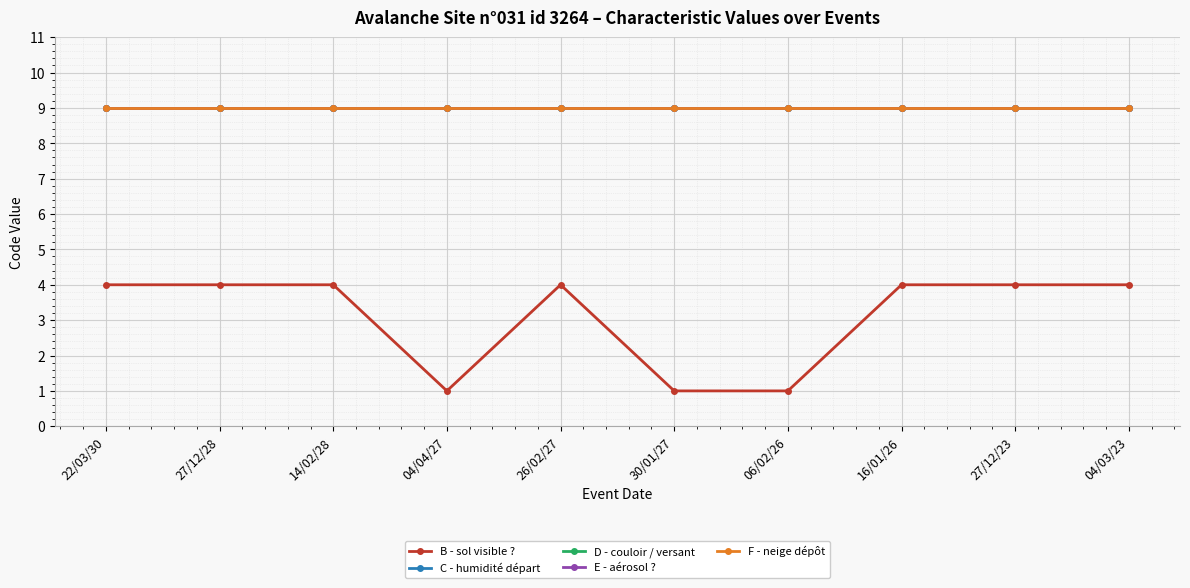

What is the sum of the E - aérosol ? values at 30/01/27 and 04/03/23?

18